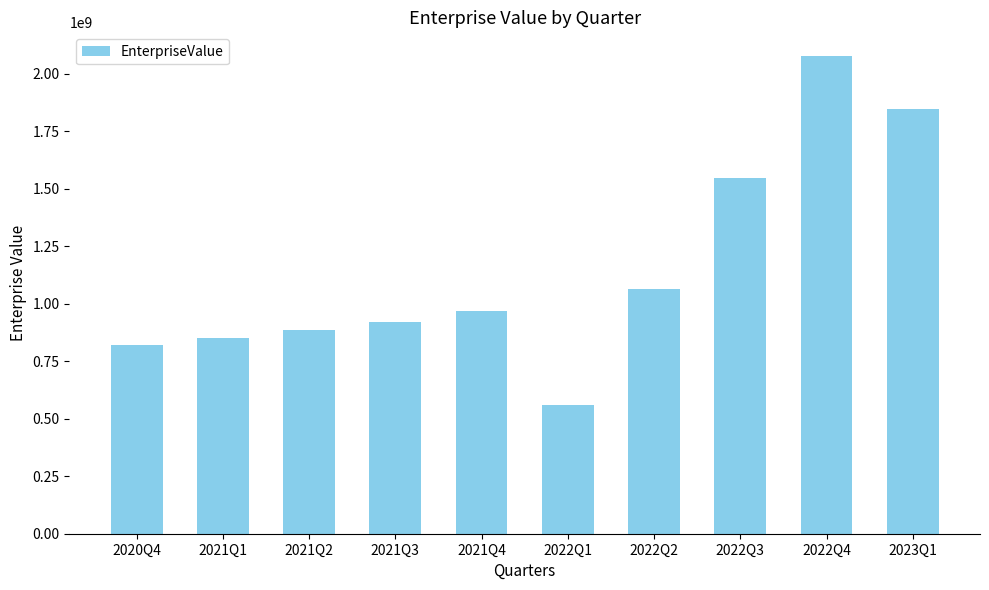

List the labels in order of value, smallest first.

2022Q1, 2020Q4, 2021Q1, 2021Q2, 2021Q3, 2021Q4, 2022Q2, 2022Q3, 2023Q1, 2022Q4